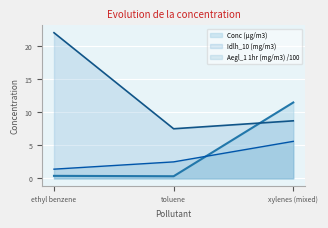

What is the highest value of the Conc (µg/m3) series?

11.5